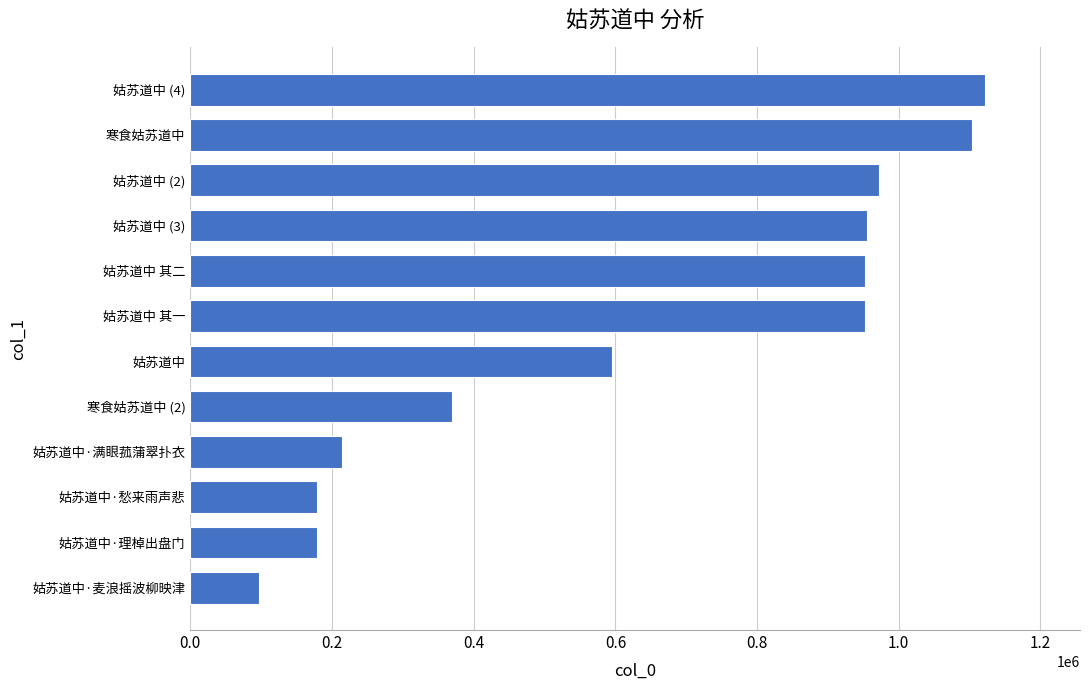

What is the approximate value at 寒食姑苏道中 (2)?

369445